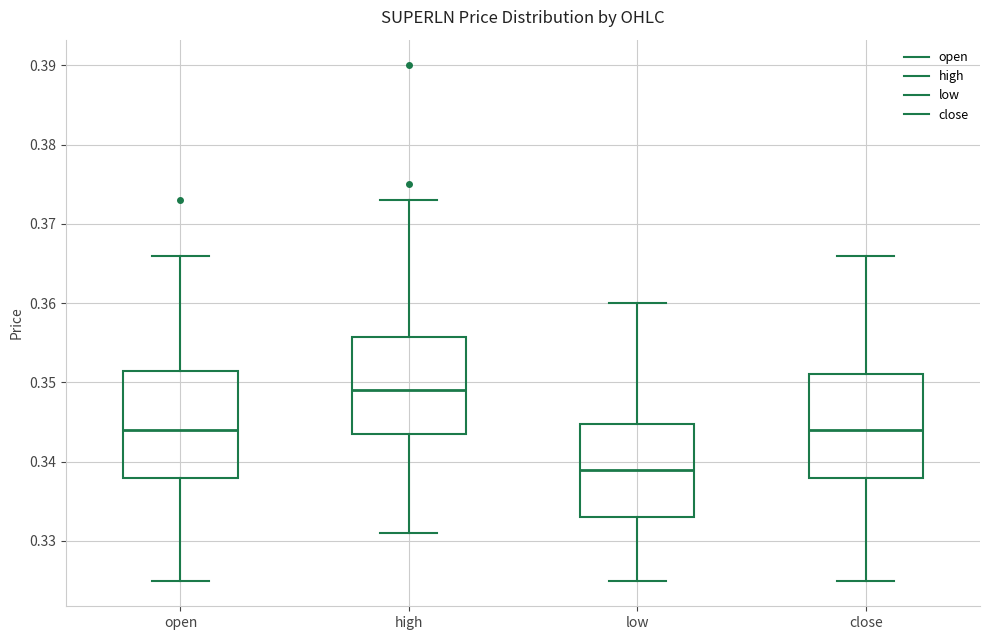

Reading left to right, transcribe this box plot: for each box, give where its median line is, the range the box spans, and where its two whiskers end, as read against the y-axis. The values are not printed on the chart, so give them approximately, as read against the axis.

open: median 0.344, box 0.338 to 0.352, whiskers 0.325 to 0.366
high: median 0.349, box 0.344 to 0.356, whiskers 0.331 to 0.373
low: median 0.339, box 0.333 to 0.345, whiskers 0.325 to 0.360
close: median 0.344, box 0.338 to 0.351, whiskers 0.325 to 0.366